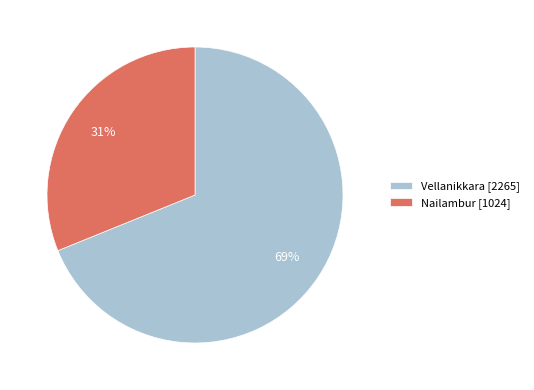

To the nearest percent, what is the difference between the largest and smallest slice percentages?

38%